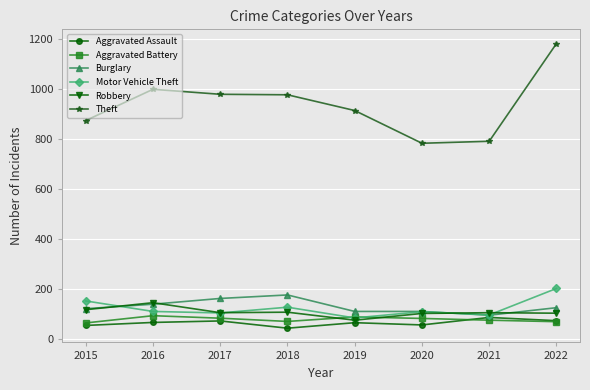

What is the difference between the highest and lowest values at 2018?

934